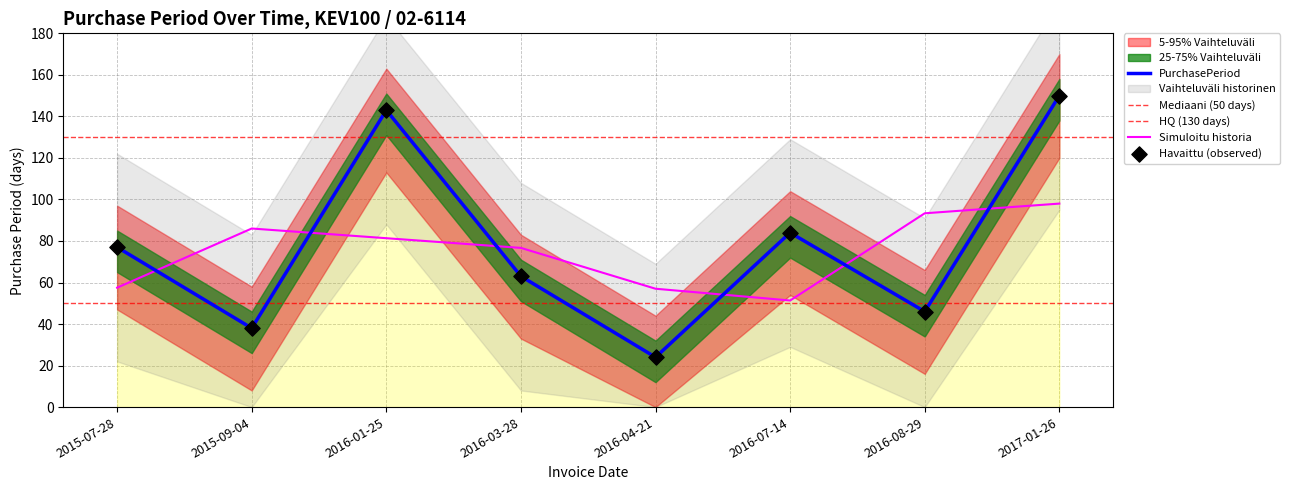

What is the change in value from 2016-07-14 to 2017-01-26?

+66